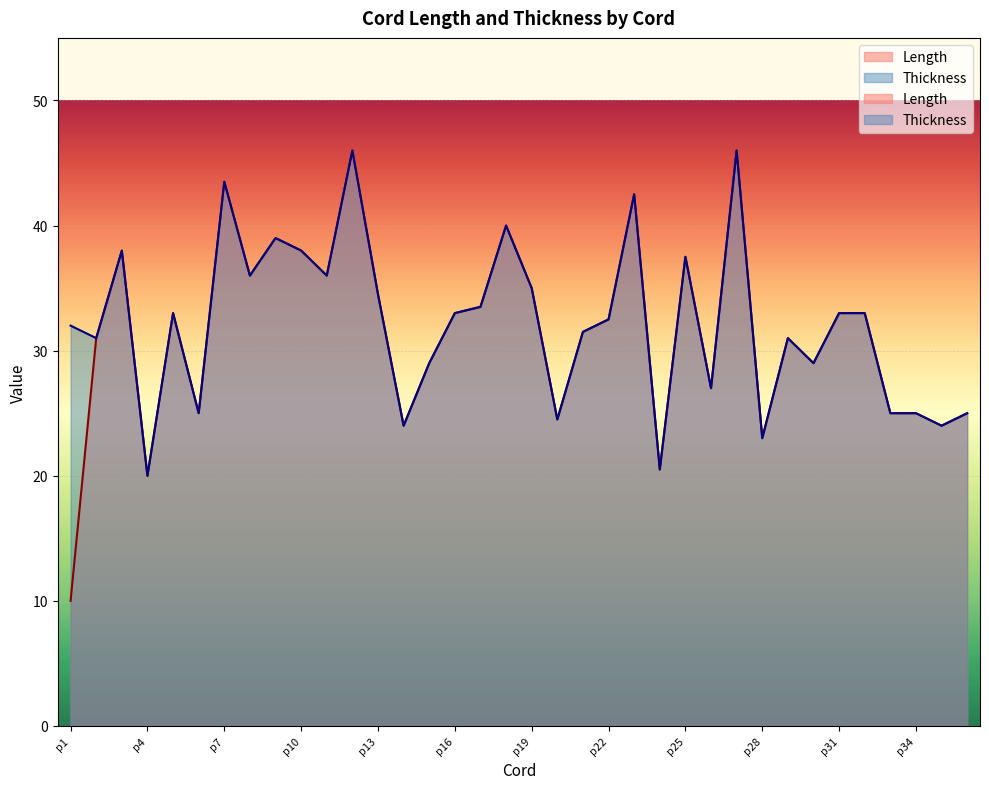

True or false: Thickness and Length intersect in this chart.

False